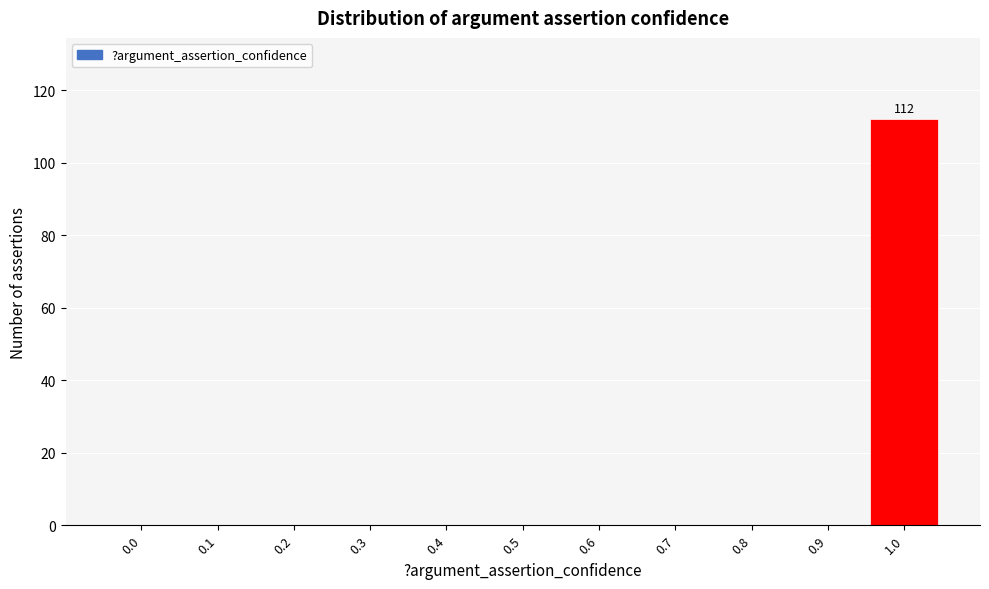

Reading left to right, extract all data points from this chart.

0.0=0	0.1=0	0.2=0	0.3=0	0.4=0	0.5=0	0.6=0	0.7=0	0.8=0	0.9=0	1.0=112